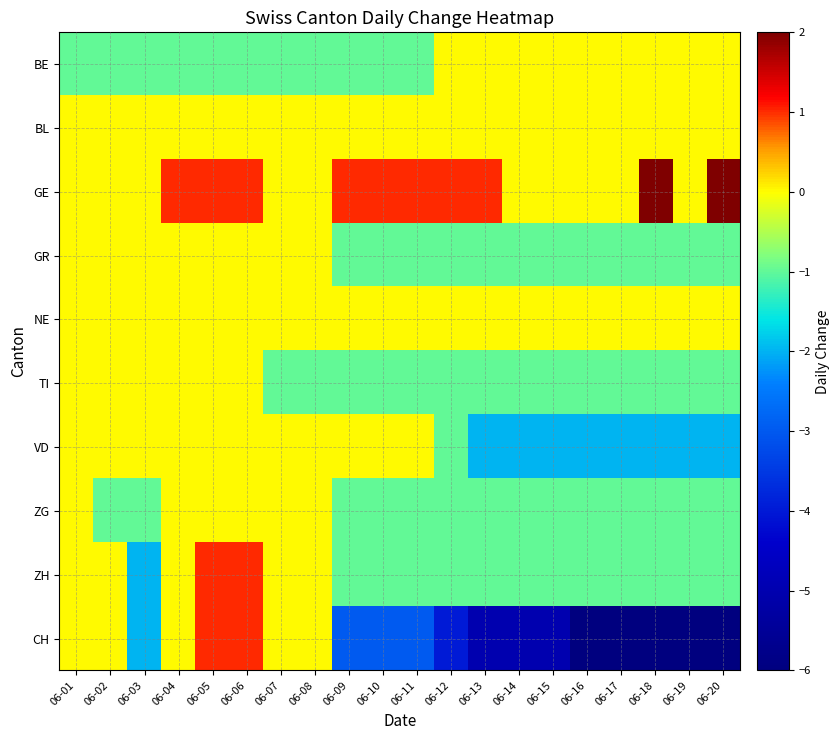

Between 06-11 and 06-09, which is larger?

06-11